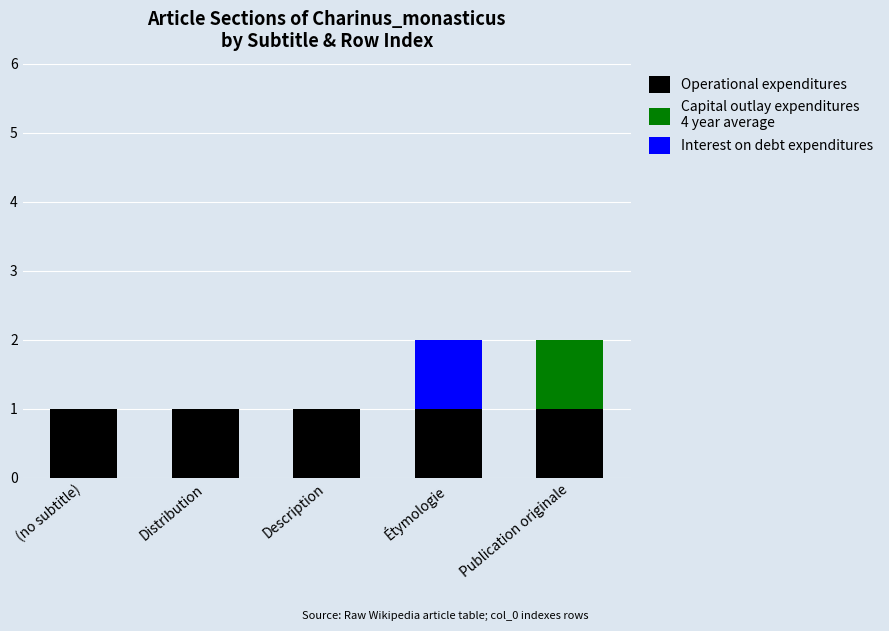

Count the number of data series in this chart.

3